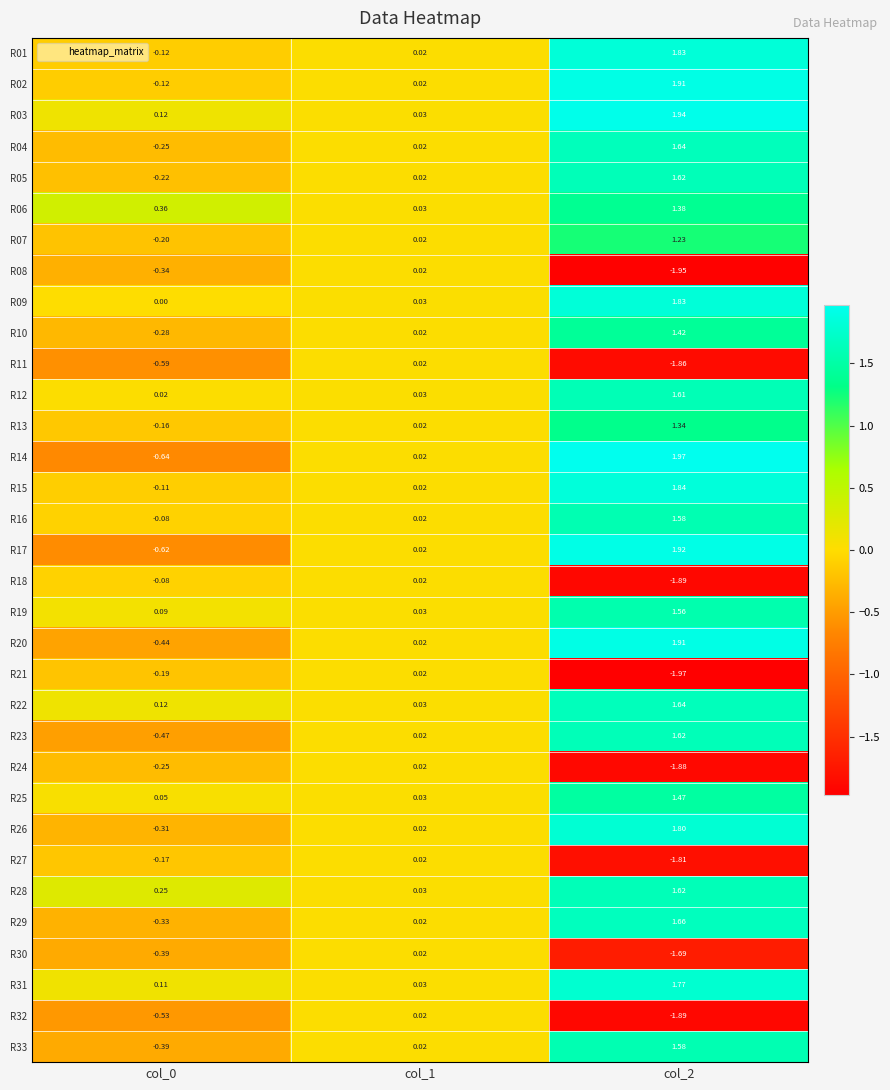

Which series changed the most between col_1 and col_2?

R21